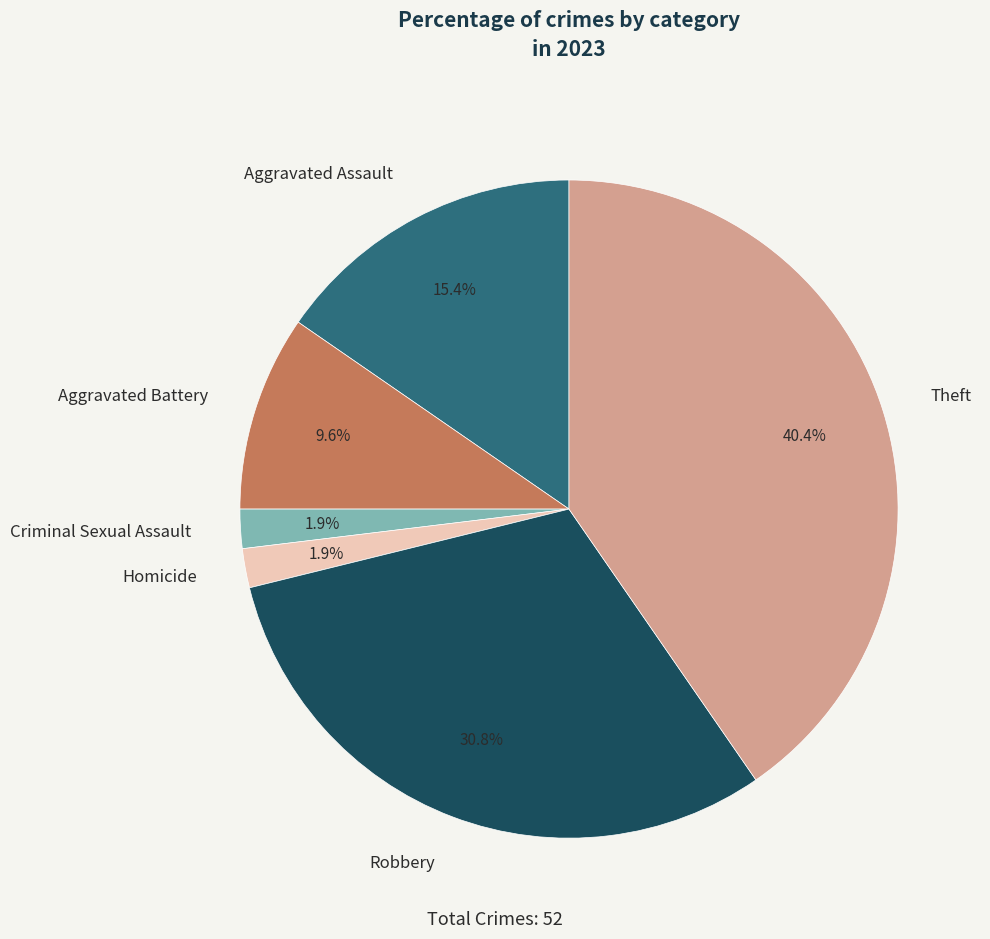

The Theft slice represents 40% of the pie. True or false?

True